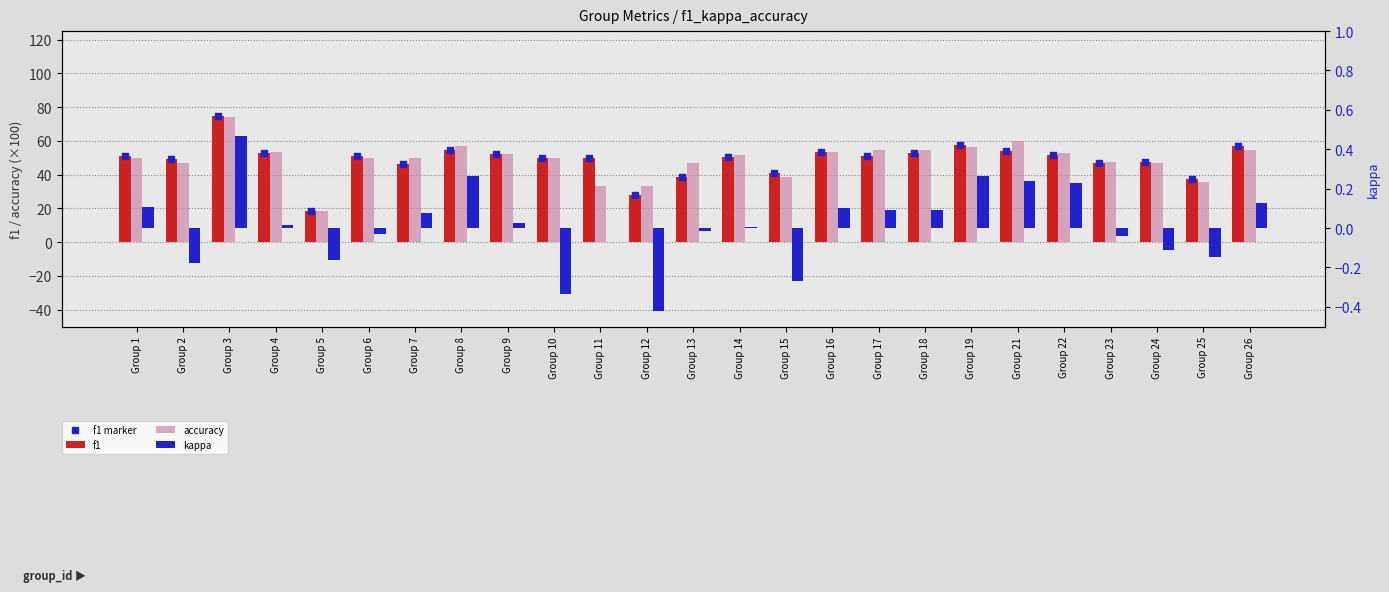

What are all the series names shown in the legend?

f1, accuracy, f1 marker, kappa